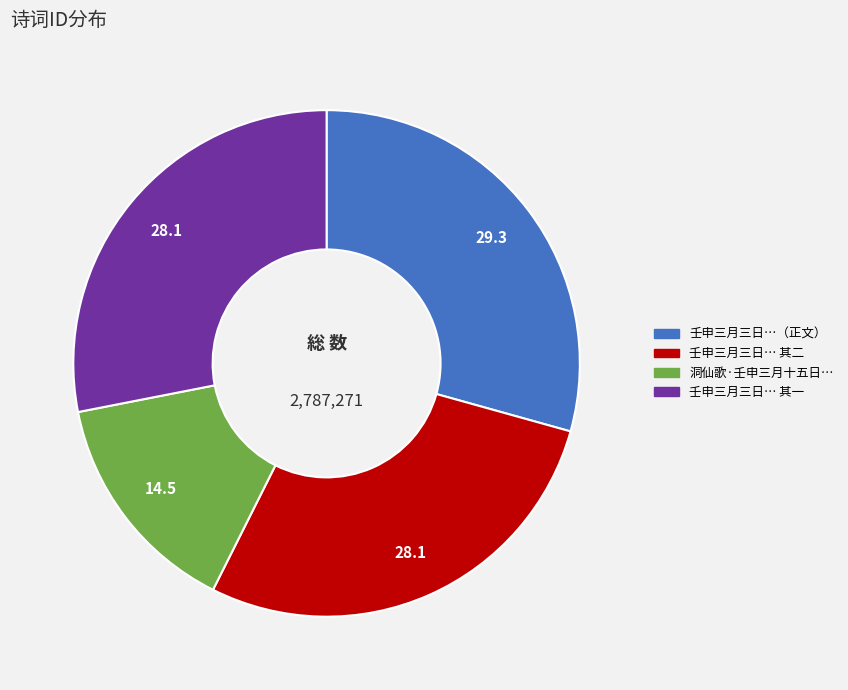

Is there a majority slice in this chart?

No